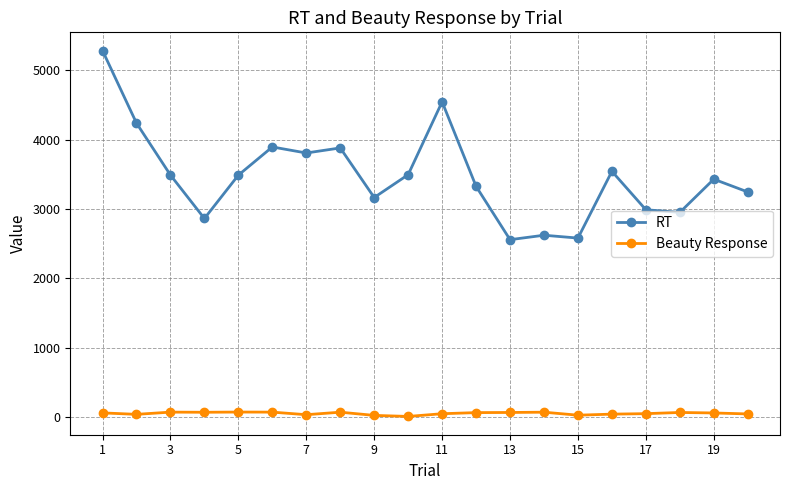

Rank the series by their maximum value, from lowest to highest.

Beauty Response, RT